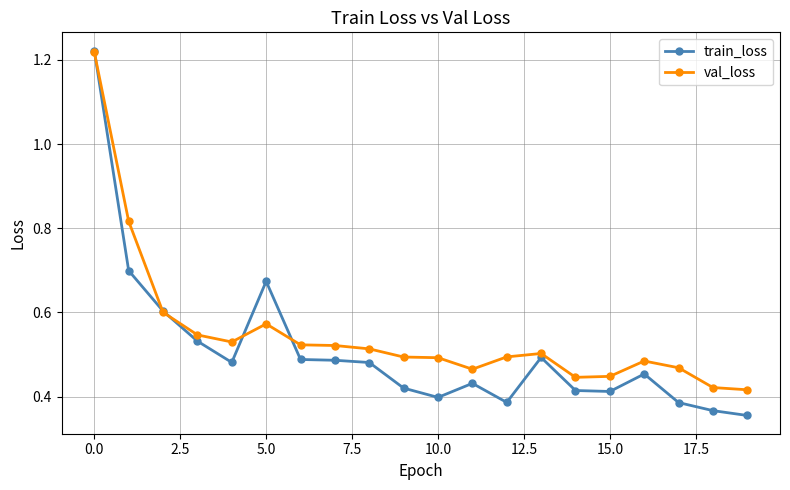

How many train_loss values are between 0 and 1?

19